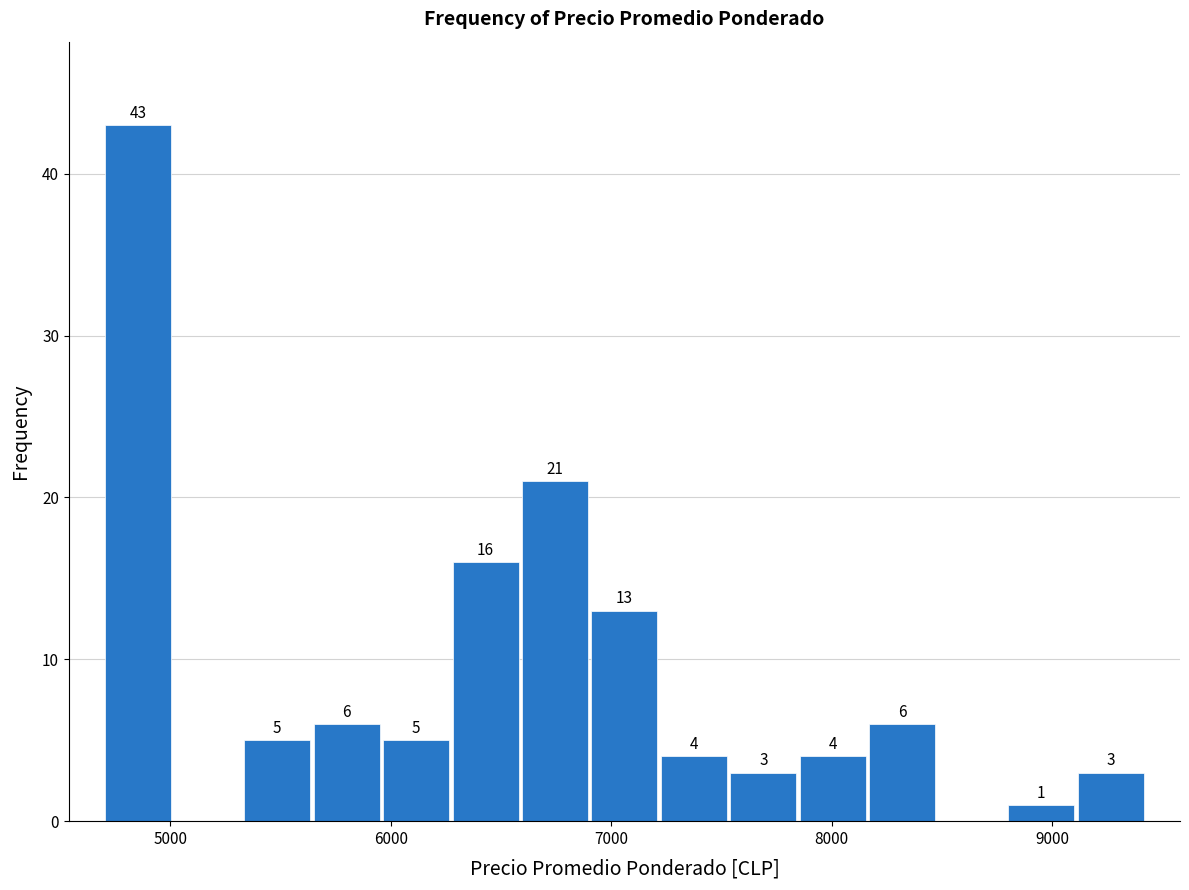

Read against the x-axis, roughly where is the centre of the tallest bar?

4900